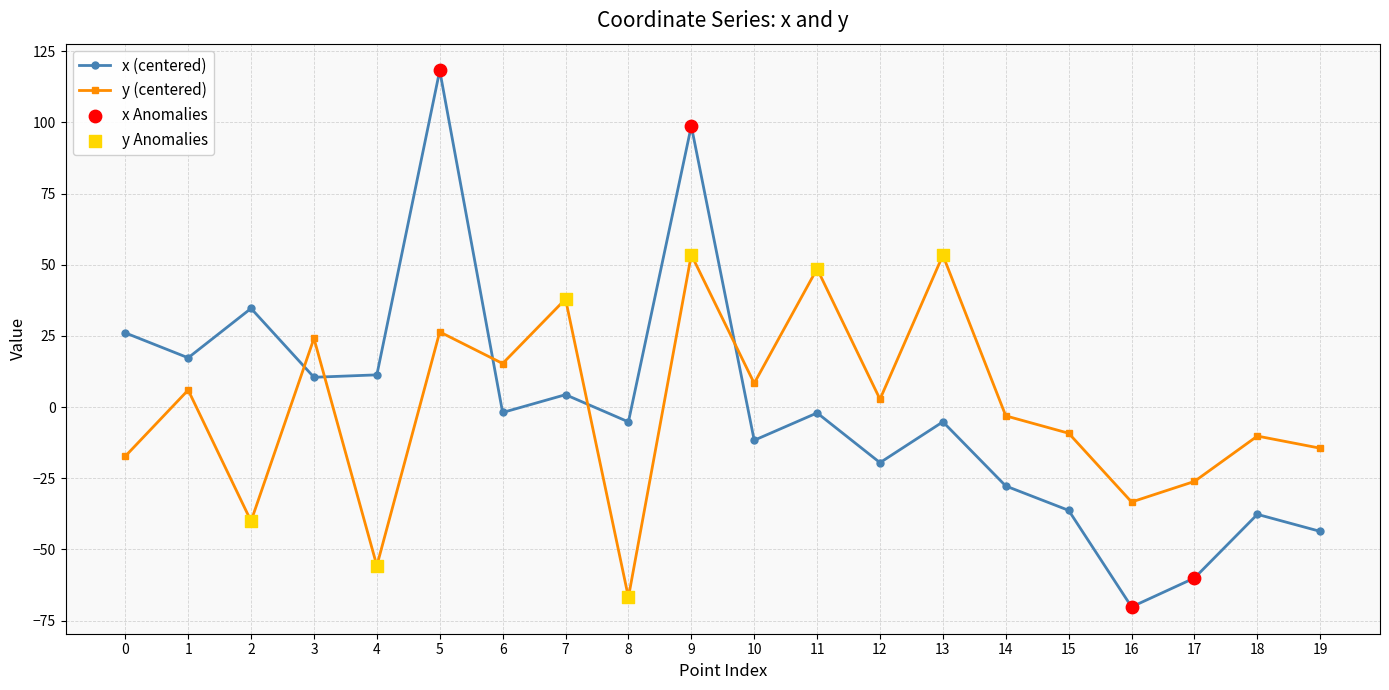

What is the difference between the highest and lowest values at 9?

45.2